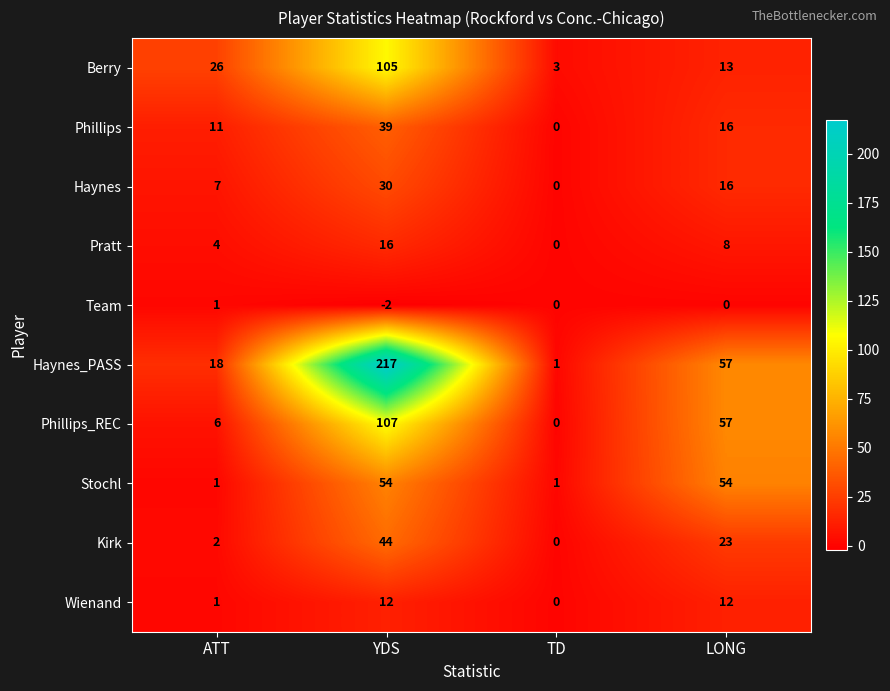

The Phillips_REC series shows 57 at YDS. True or false?

False